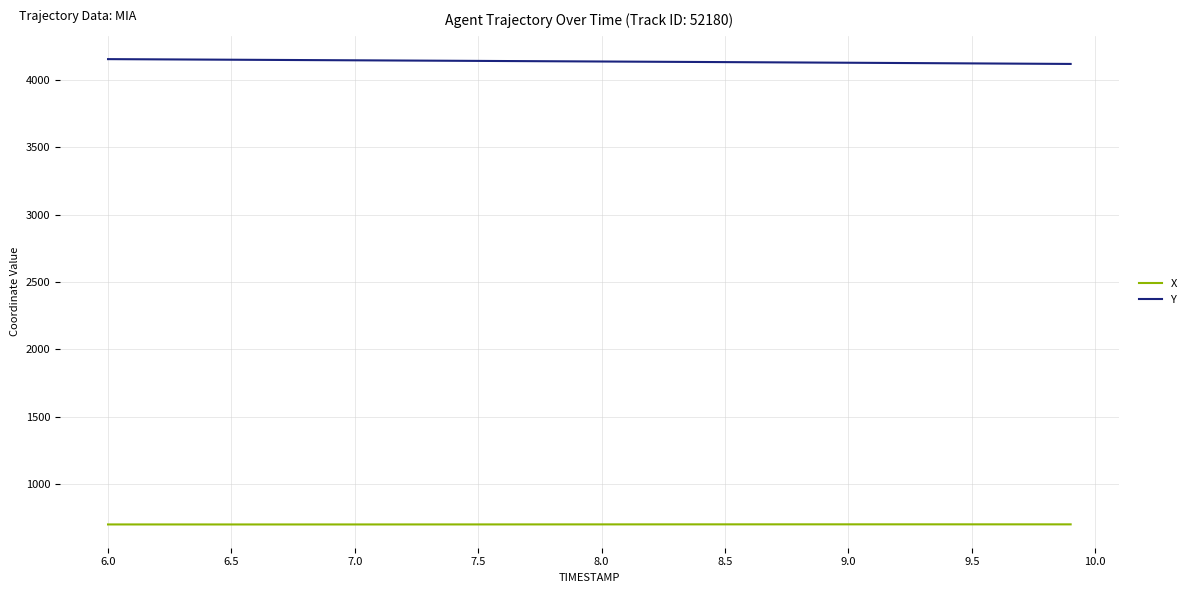

True or false: Y and X intersect in this chart.

False